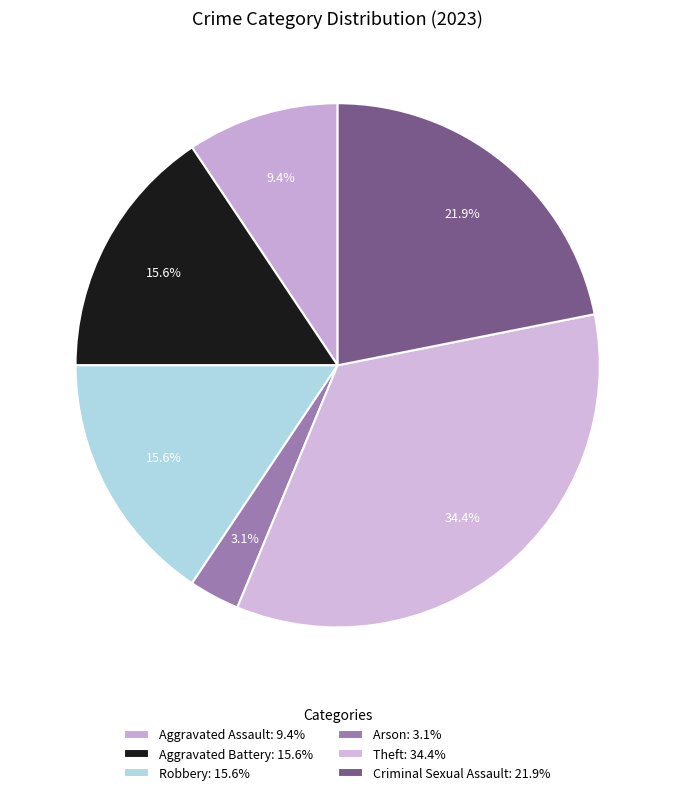

What percentage is the Aggravated Assault slice, to the nearest percent?

9%